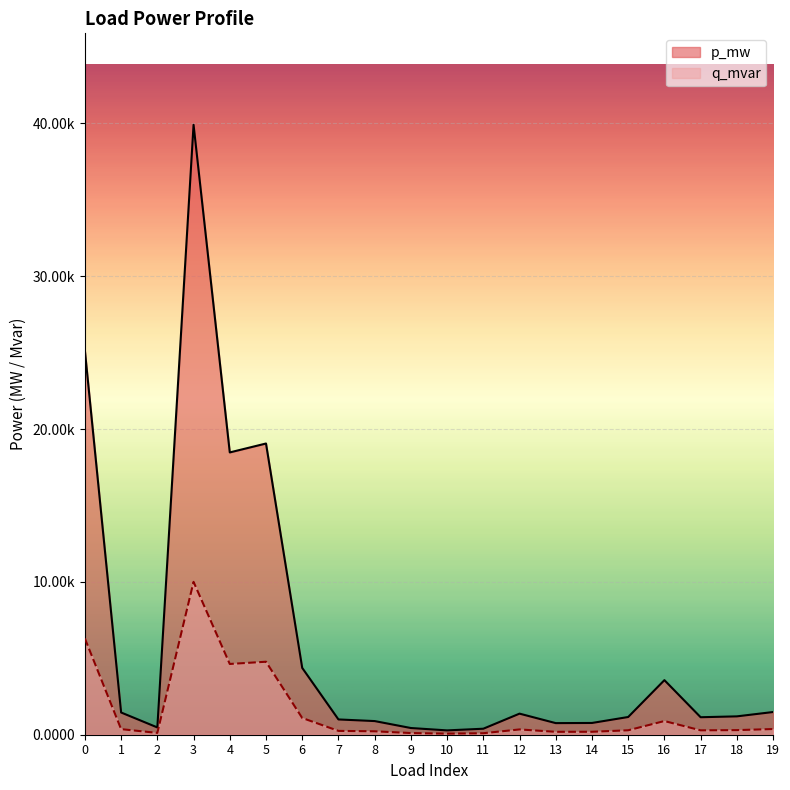

What are all the series names shown in the legend?

p_mw, q_mvar